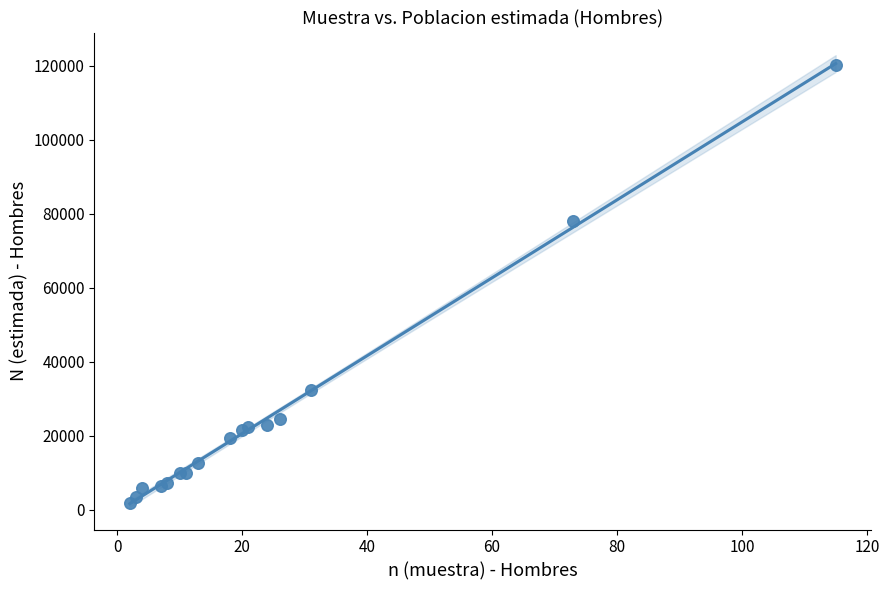

What Y value in the scatter plot is closest to 61041?

77915